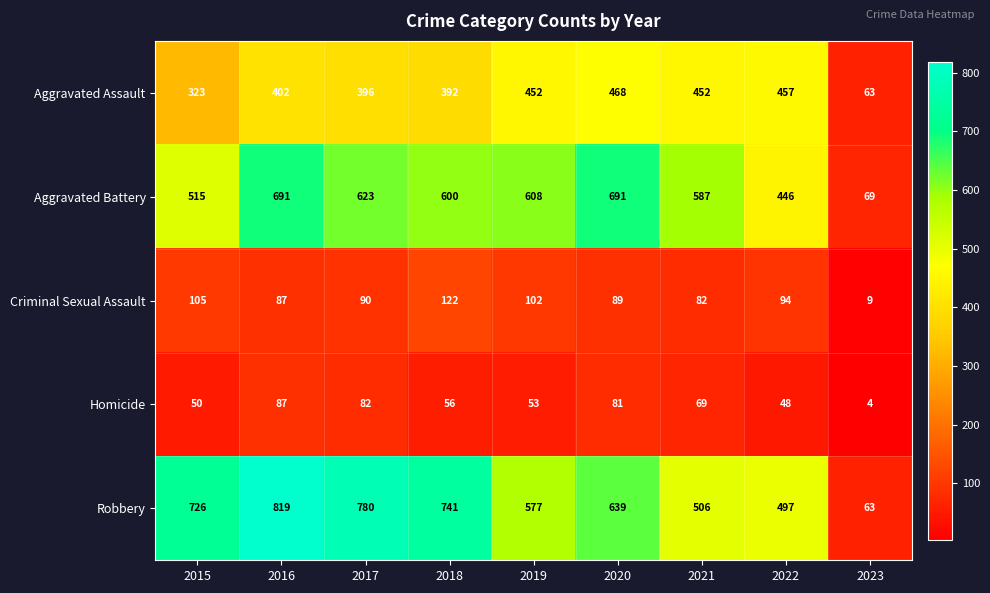

Rank the series at 2015 from highest to lowest value.

Robbery, Aggravated Battery, Aggravated Assault, Criminal Sexual Assault, Homicide